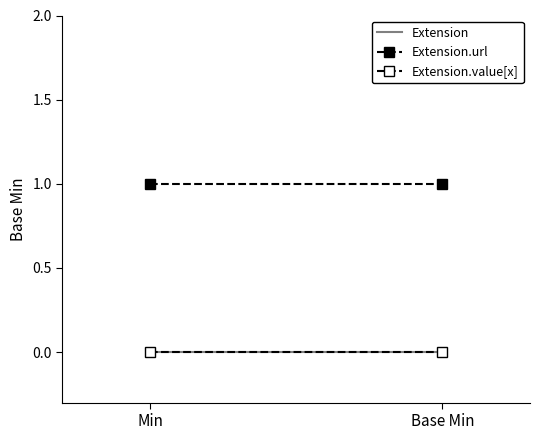

What are all the series names shown in the legend?

Extension, Extension.url, Extension.value[x]